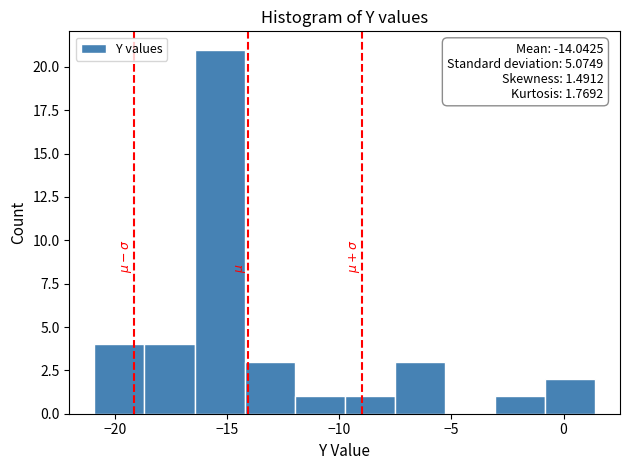

Which range on the x-axis has the tallest bar?

-16.5 to -14.0